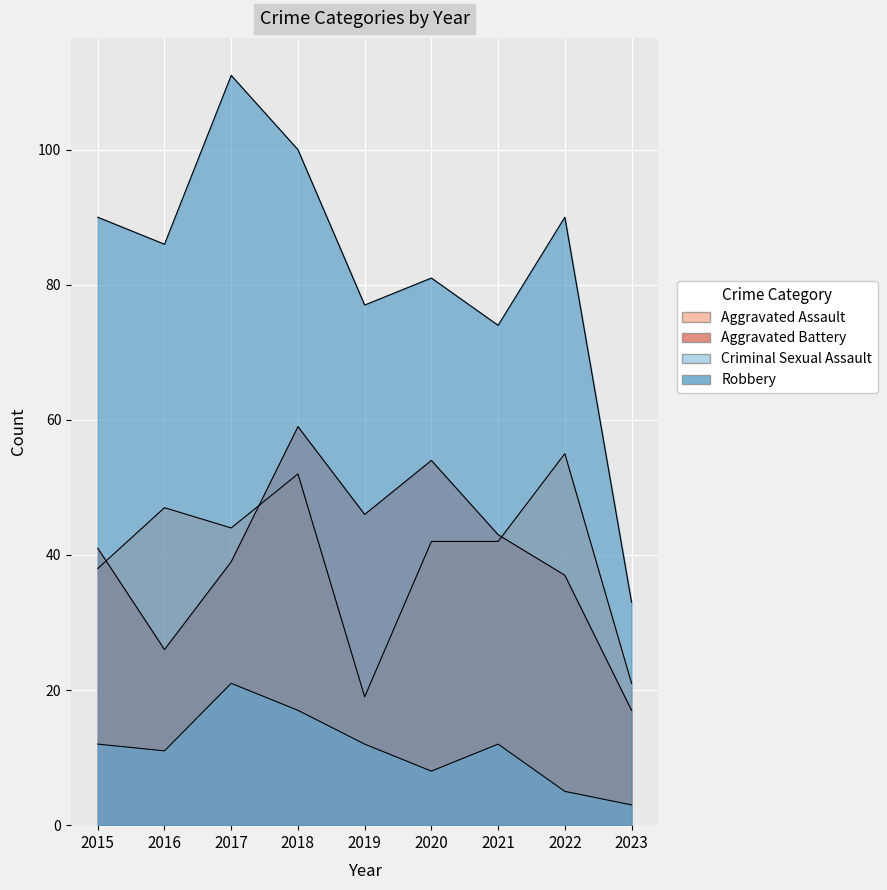

What is the difference between the highest and lowest values at 2017?

90